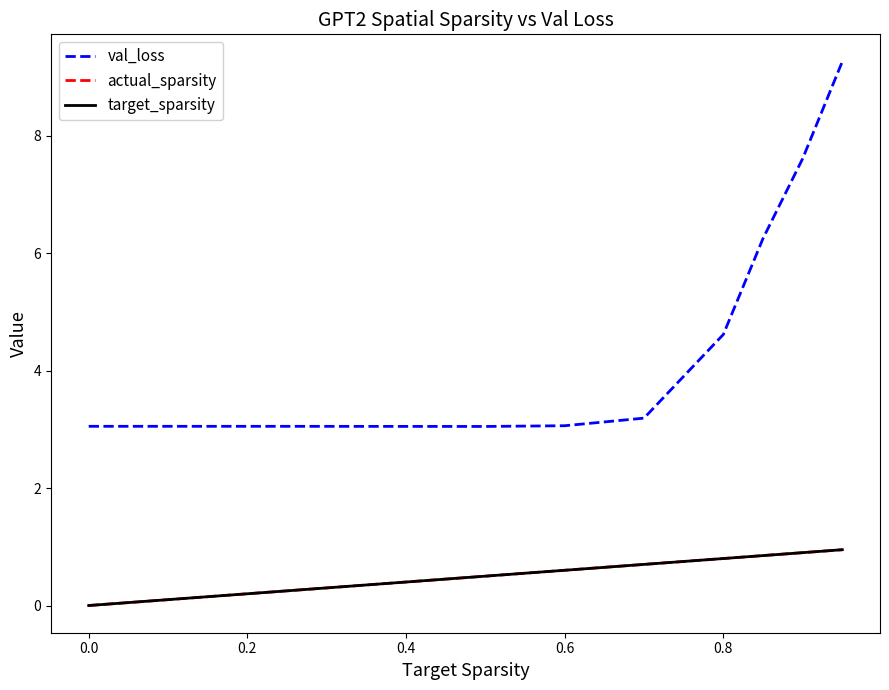

True or false: val_loss and target_sparsity cross at least once.

False